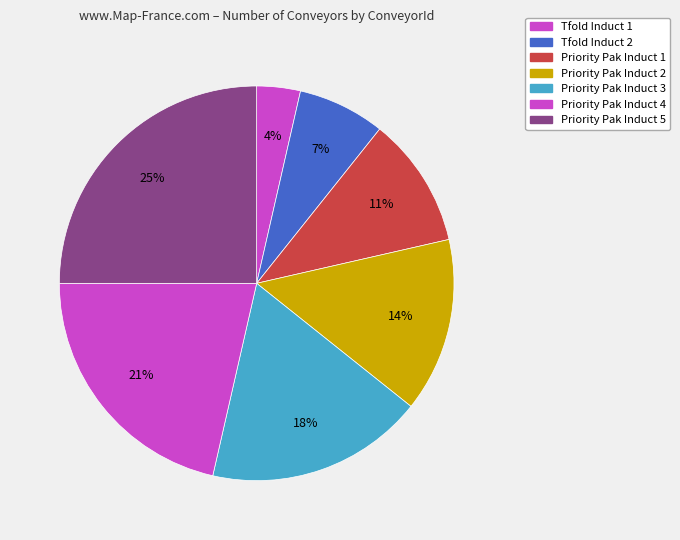

Is it true that Priority Pak Induct 3 is 18% of the pie?

True